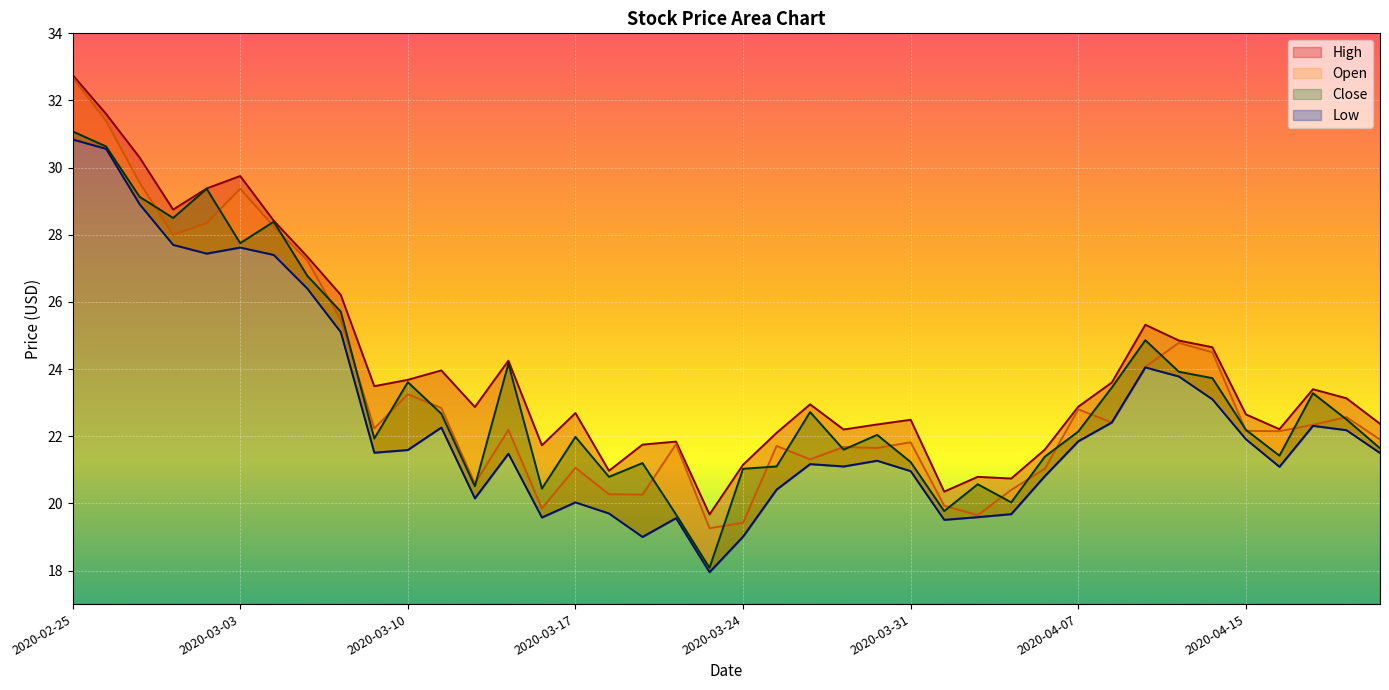

Reading right to left, what are all the values shown in this chart?

High: 2020-04-21=22.4	2020-04-20=23.1	2020-04-17=23.4	2020-04-16=22.2	2020-04-15=22.6	2020-04-14=24.6	2020-04-13=24.9	2020-04-09=25.3	2020-04-08=23.6	2020-04-07=22.9	2020-04-06=21.6	2020-04-03=20.7	2020-04-02=20.8	2020-04-01=20.4	2020-03-31=22.5	2020-03-30=22.4	2020-03-27=22.2	2020-03-26=22.9	2020-03-25=22.1	2020-03-24=21.1	2020-03-23=19.7	2020-03-20=21.8	2020-03-19=21.8	2020-03-18=21.0	2020-03-17=22.7	2020-03-16=21.7	2020-03-13=24.2	2020-03-12=22.9	2020-03-11=24.0	2020-03-10=23.7	2020-03-09=23.5	2020-03-06=26.2	2020-03-05=27.4	2020-03-04=28.4	2020-03-03=29.8	2020-03-02=29.4	2020-02-28=28.8	2020-02-27=30.3	2020-02-26=31.6	2020-02-25=32.8
Low: 2020-04-21=21.5	2020-04-20=22.2	2020-04-17=22.3	2020-04-16=21.1	2020-04-15=21.9	2020-04-14=23.1	2020-04-13=23.8	2020-04-09=24.1	2020-04-08=22.4	2020-04-07=21.9	2020-04-06=20.8	2020-04-03=19.7	2020-04-02=19.6	2020-04-01=19.5	2020-03-31=21.0	2020-03-30=21.3	2020-03-27=21.1	2020-03-26=21.2	2020-03-25=20.4	2020-03-24=19.0	2020-03-23=17.9	2020-03-20=19.6	2020-03-19=19.0	2020-03-18=19.7	2020-03-17=20.0	2020-03-16=19.6	2020-03-13=21.5	2020-03-12=20.1	2020-03-11=22.3	2020-03-10=21.6	2020-03-09=21.5	2020-03-06=25.1	2020-03-05=26.4	2020-03-04=27.4	2020-03-03=27.6	2020-03-02=27.4	2020-02-28=27.7	2020-02-27=28.9	2020-02-26=30.6	2020-02-25=30.8
Open: 2020-04-21=21.9	2020-04-20=22.6	2020-04-17=22.3	2020-04-16=22.1	2020-04-15=22.2	2020-04-14=24.5	2020-04-13=24.8	2020-04-09=24.1	2020-04-08=22.4	2020-04-07=22.8	2020-04-06=21.0	2020-04-03=20.4	2020-04-02=19.6	2020-04-01=19.9	2020-03-31=21.8	2020-03-30=21.6	2020-03-27=21.7	2020-03-26=21.3	2020-03-25=21.7	2020-03-24=19.4	2020-03-23=19.3	2020-03-20=21.8	2020-03-19=20.3	2020-03-18=20.3	2020-03-17=21.1	2020-03-16=19.9	2020-03-13=22.2	2020-03-12=20.6	2020-03-11=22.8	2020-03-10=23.2	2020-03-09=22.2	2020-03-06=25.5	2020-03-05=27.2	2020-03-04=28.2	2020-03-03=29.4	2020-03-02=28.4	2020-02-28=28.0	2020-02-27=29.6	2020-02-26=31.4	2020-02-25=32.7
Close: 2020-04-21=21.6	2020-04-20=22.5	2020-04-17=23.3	2020-04-16=21.4	2020-04-15=22.2	2020-04-14=23.7	2020-04-13=23.9	2020-04-09=24.9	2020-04-08=23.4	2020-04-07=22.1	2020-04-06=21.4	2020-04-03=20.0	2020-04-02=20.6	2020-04-01=19.8	2020-03-31=21.2	2020-03-30=22.0	2020-03-27=21.6	2020-03-26=22.7	2020-03-25=21.1	2020-03-24=21.0	2020-03-23=18.1	2020-03-20=19.7	2020-03-19=21.2	2020-03-18=20.8	2020-03-17=22.0	2020-03-16=20.4	2020-03-13=24.2	2020-03-12=20.5	2020-03-11=22.7	2020-03-10=23.6	2020-03-09=21.9	2020-03-06=25.7	2020-03-05=26.8	2020-03-04=28.4	2020-03-03=27.8	2020-03-02=29.4	2020-02-28=28.5	2020-02-27=29.1	2020-02-26=30.6	2020-02-25=31.1